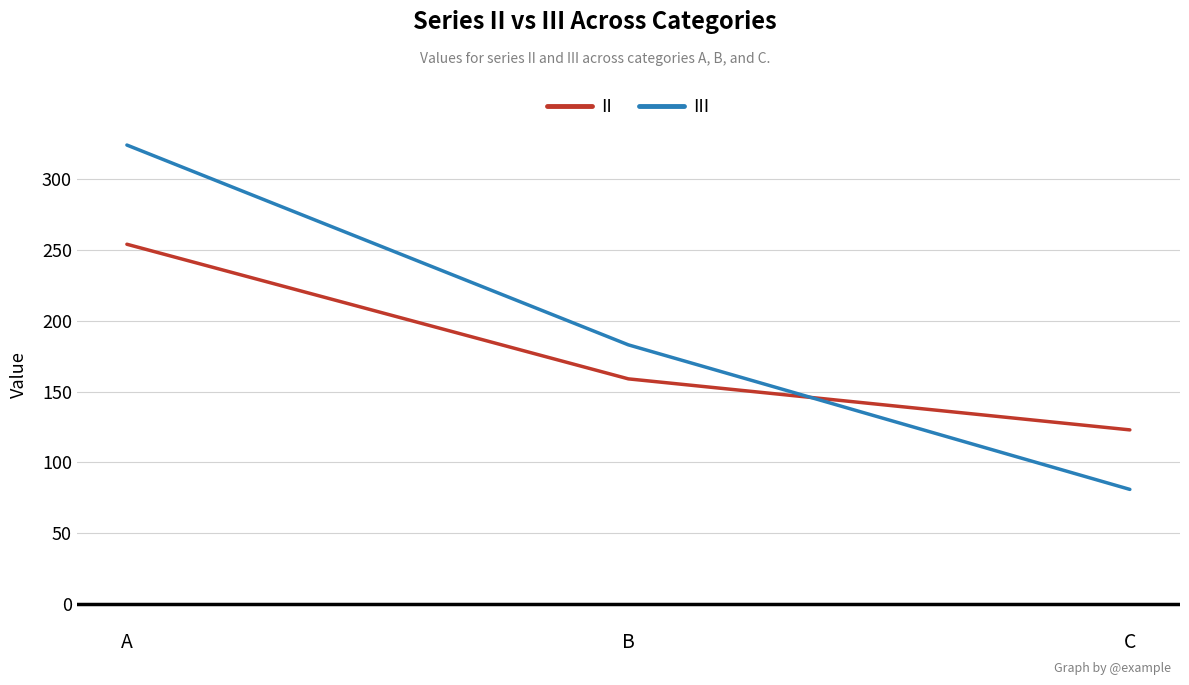

How many series are shown in this chart?

2